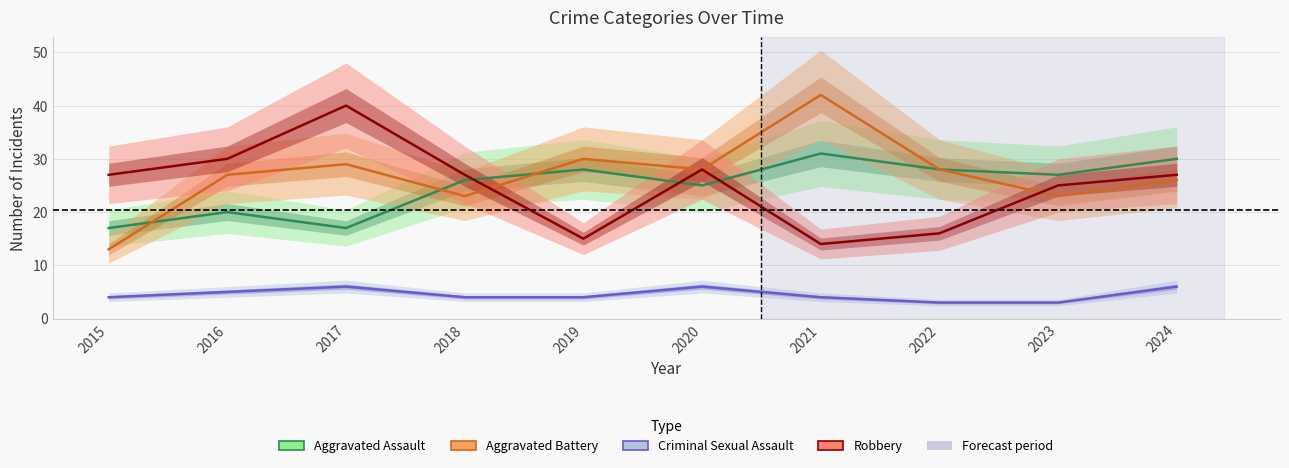

True or false: Aggravated Battery has more than 0 points higher than both neighbors.

True